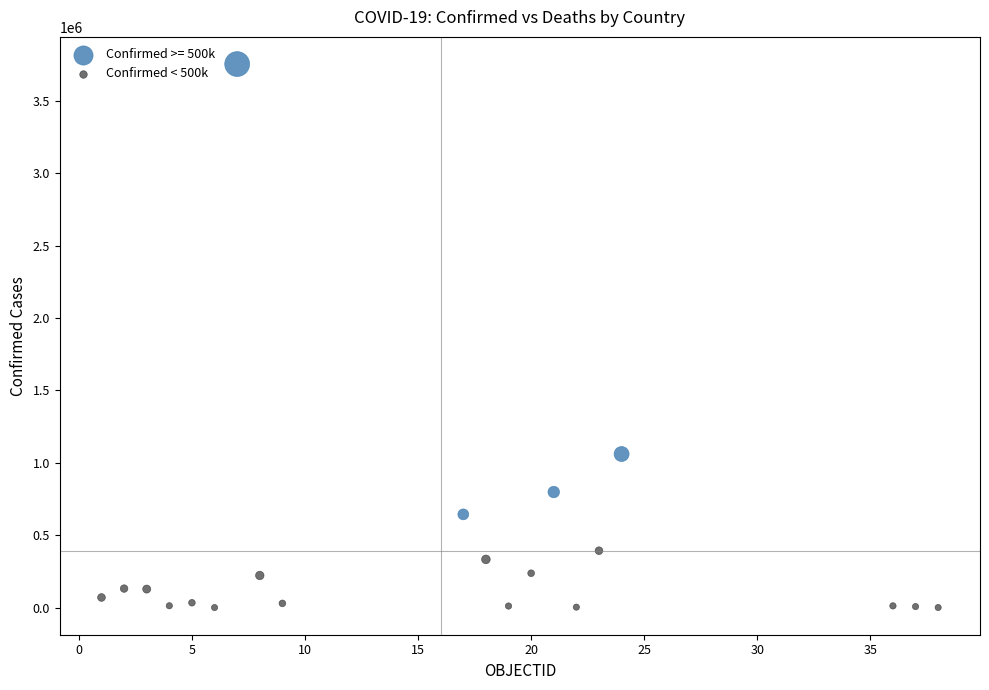

Which series reaches the maximum Y coordinate?

Confirmed >= 500k